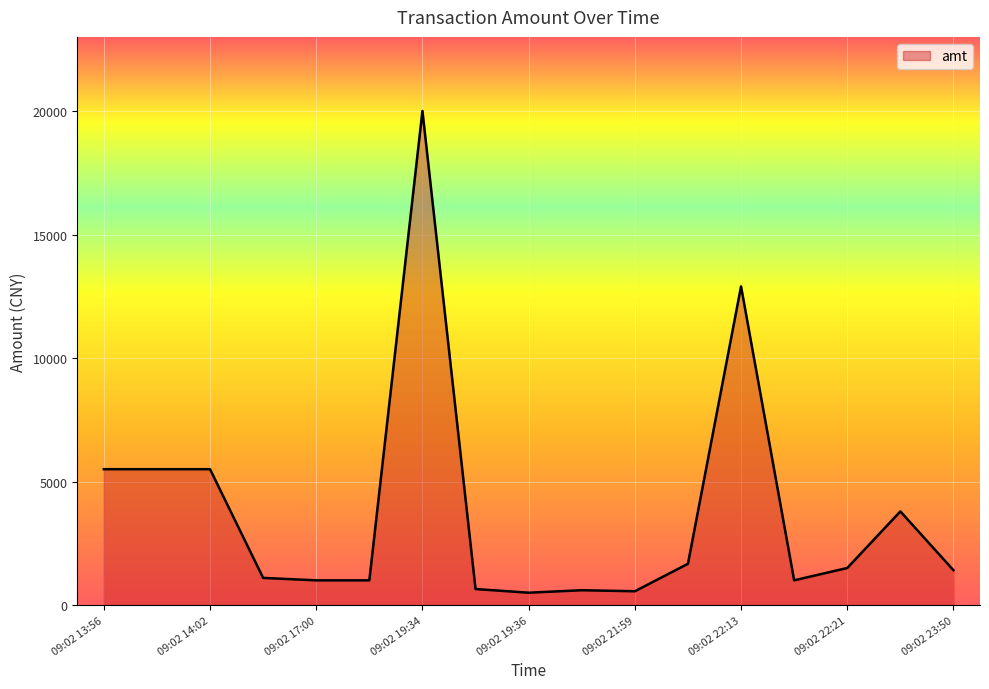

What is the difference between the maximum and minimum values?

19500